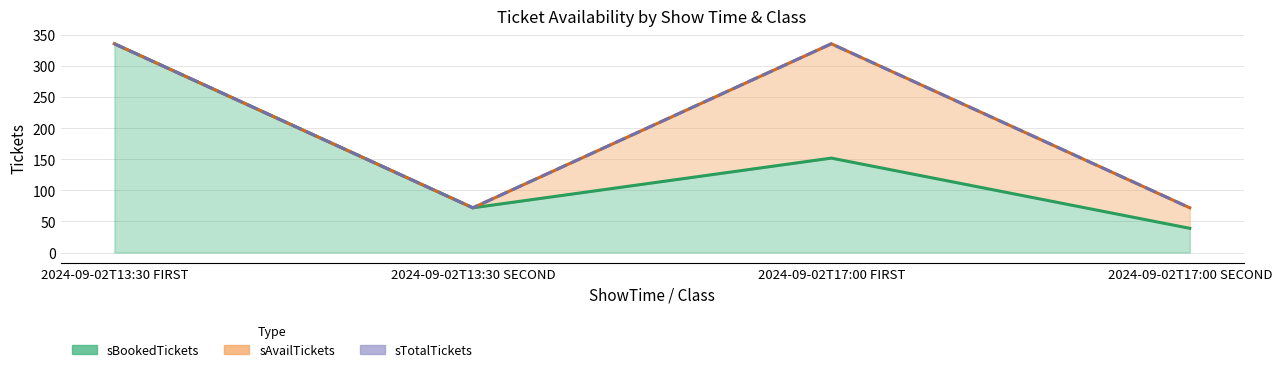

Rank the categories by sBookedTickets (line) value from highest to lowest.

2024-09-02T13:30 FIRST, 2024-09-02T17:00 FIRST, 2024-09-02T13:30 SECOND, 2024-09-02T17:00 SECOND